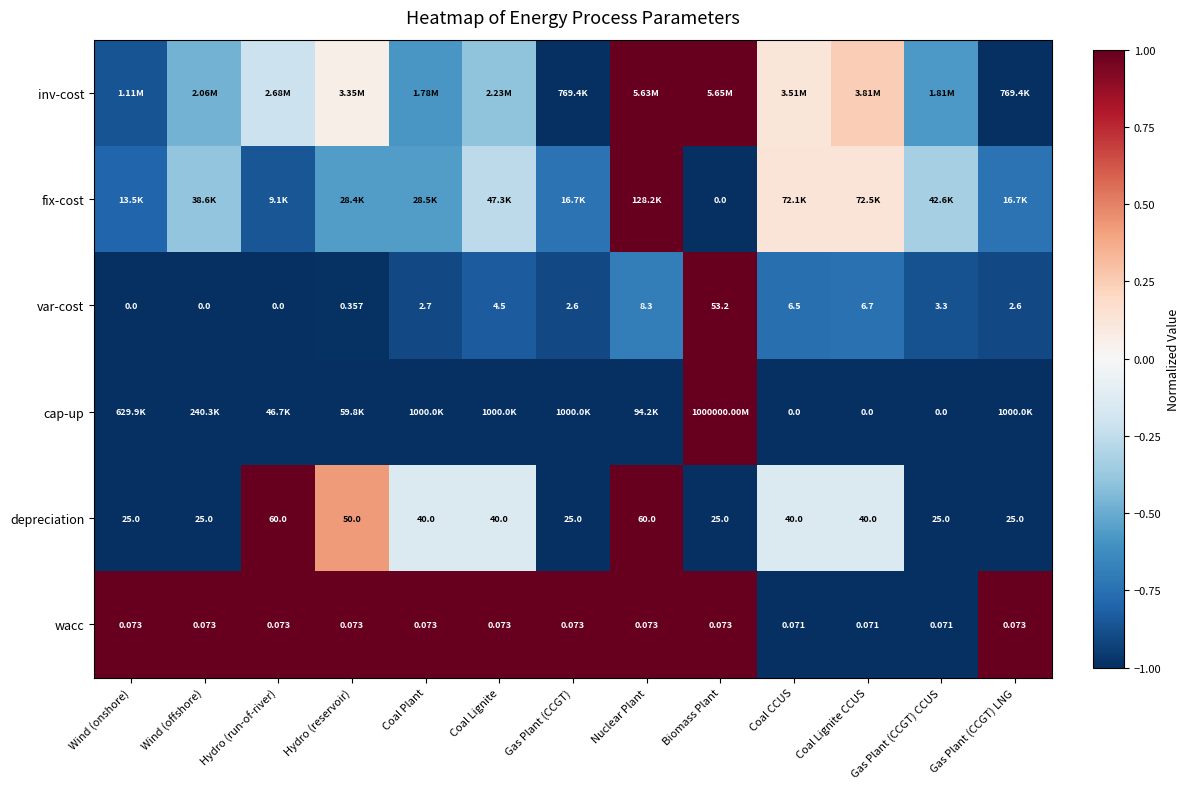

Which category has the highest value in the var-cost series?

Biomass Plant